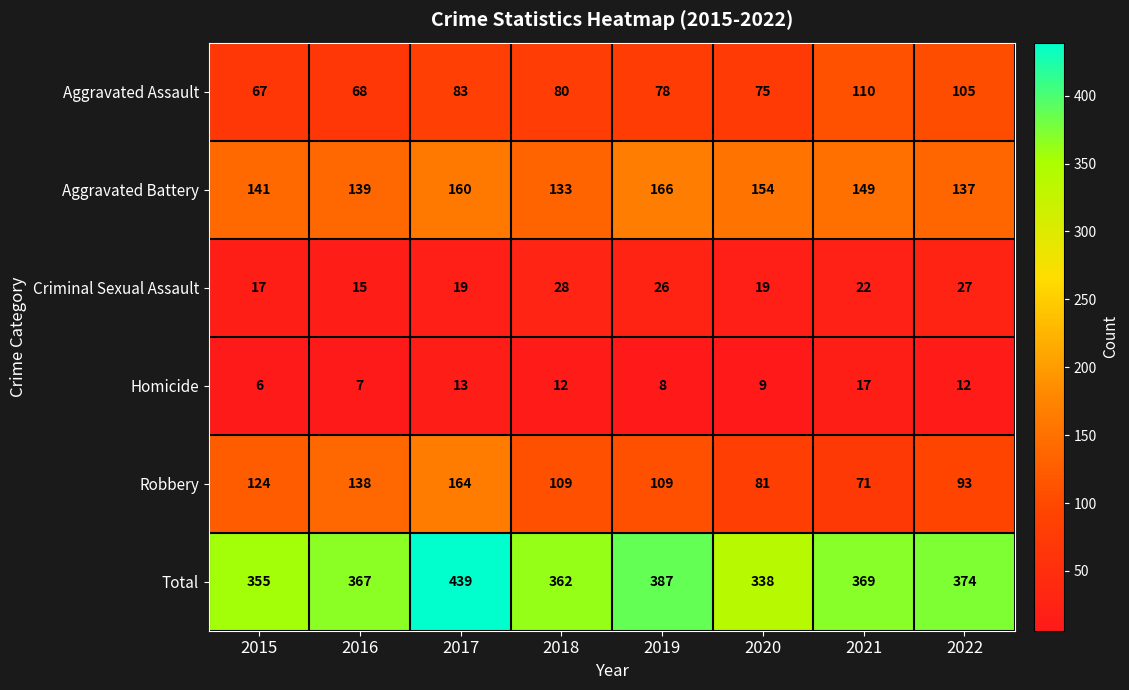

At how many categories does at least one series exceed 292?

8